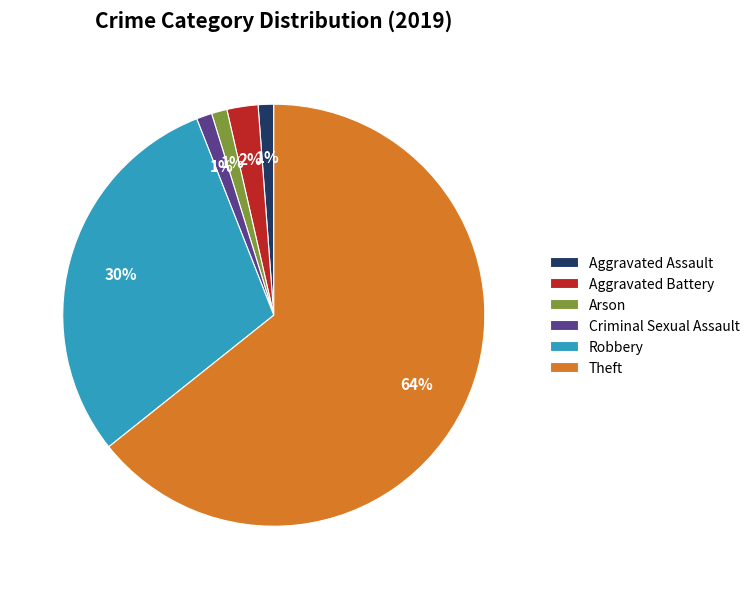

Is it true that Arson is 14% of the pie?

False